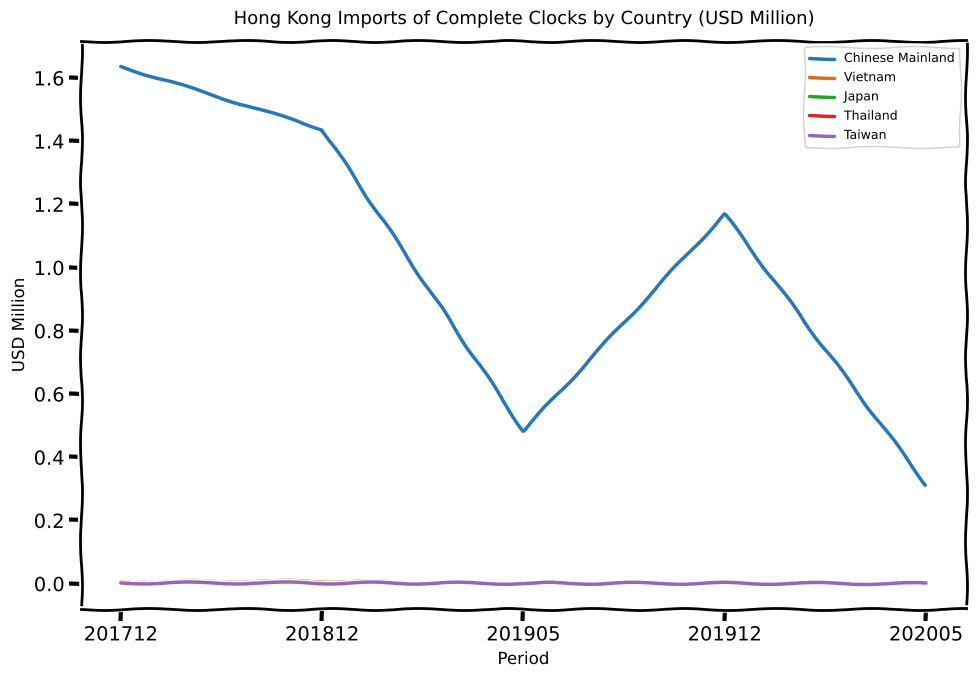

True or false: Taiwan has a value of 0.0 at 201712.

True